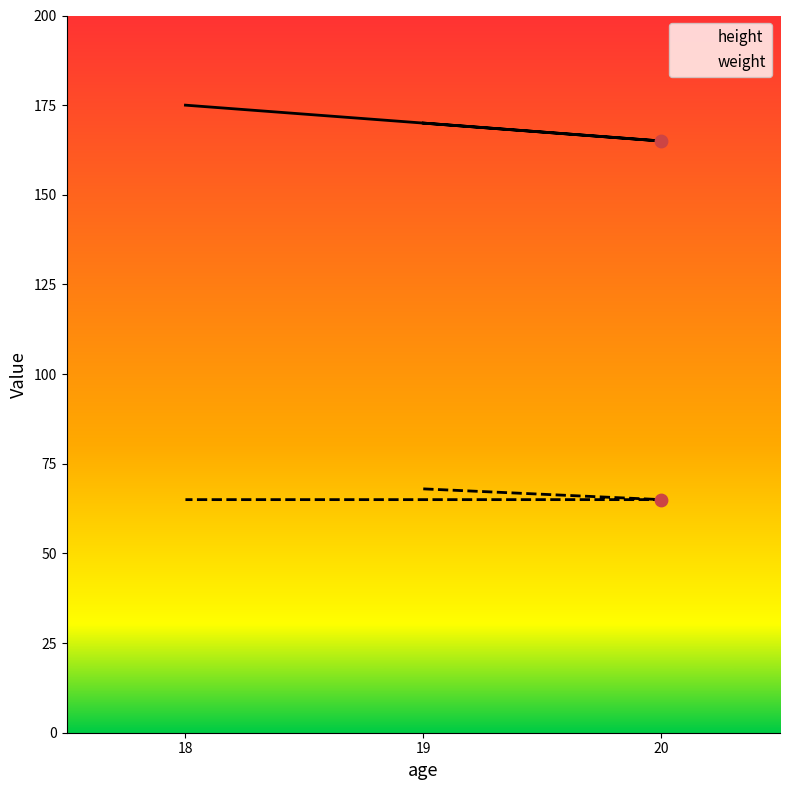

Is the value of height at 19 greater than the value of weight at 20?

Yes